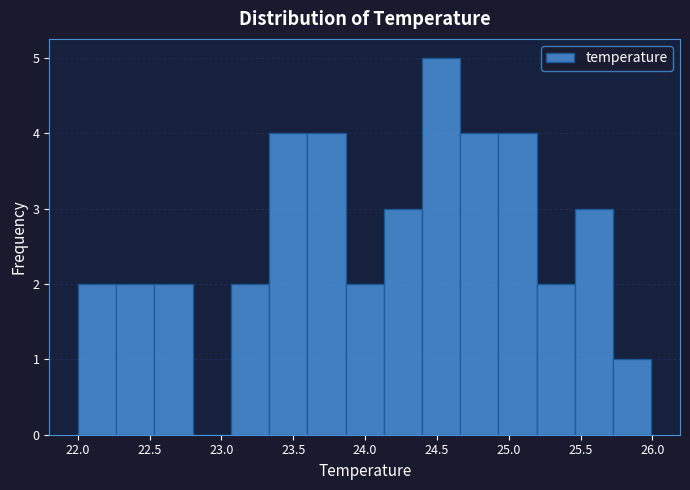

What is the height of the bar covering 24.65 to 24.95 on the x-axis? Neither the bar edges nor the heights are printed on the chart, so give them approximately, as read against the axes.

4